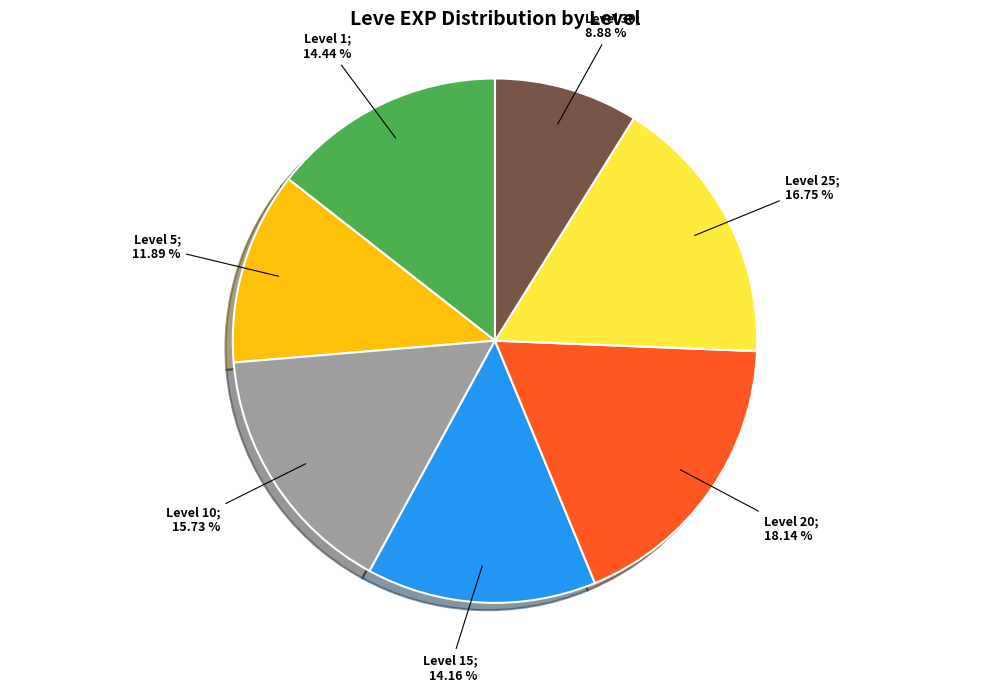

How many slices are in this pie chart?

7